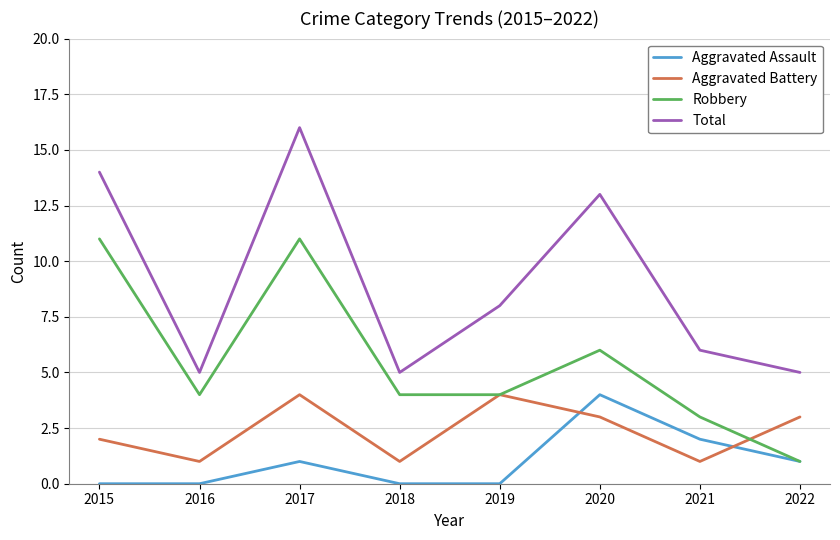

Which series has the largest range (max minus min)?

Total